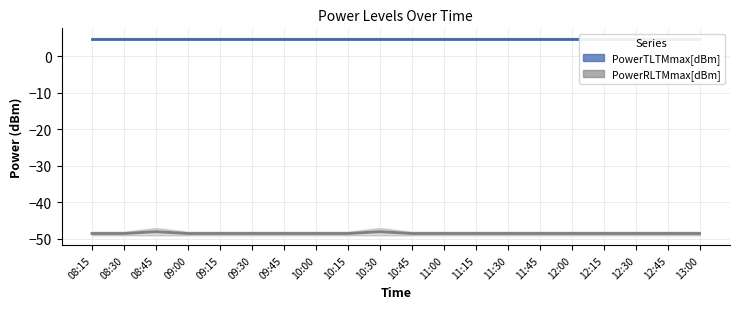

How many PowerRLTMmax[dBm] values are between -48 and -47?

2